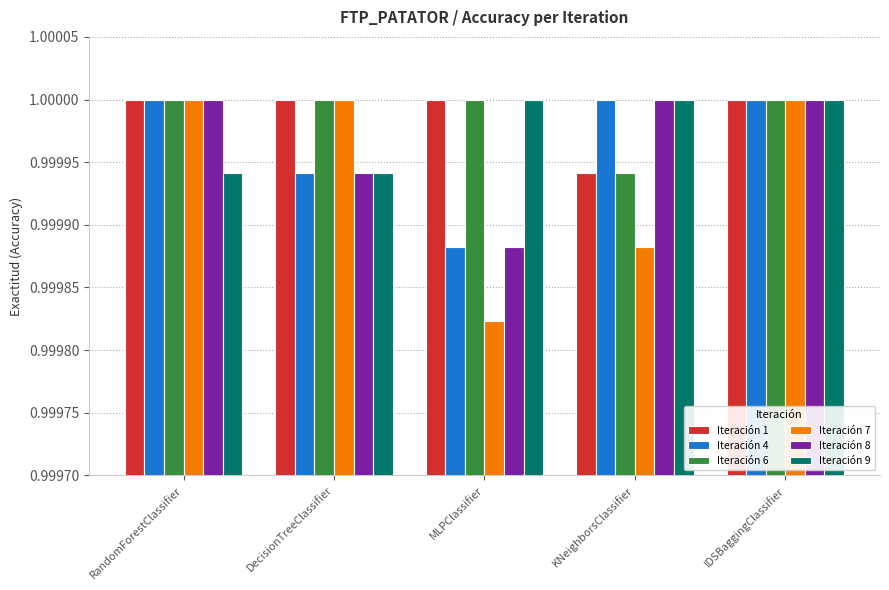

What is the sum of the Iteración 8 values at IDSBaggingClassifier and KNeighborsClassifier?

2.0